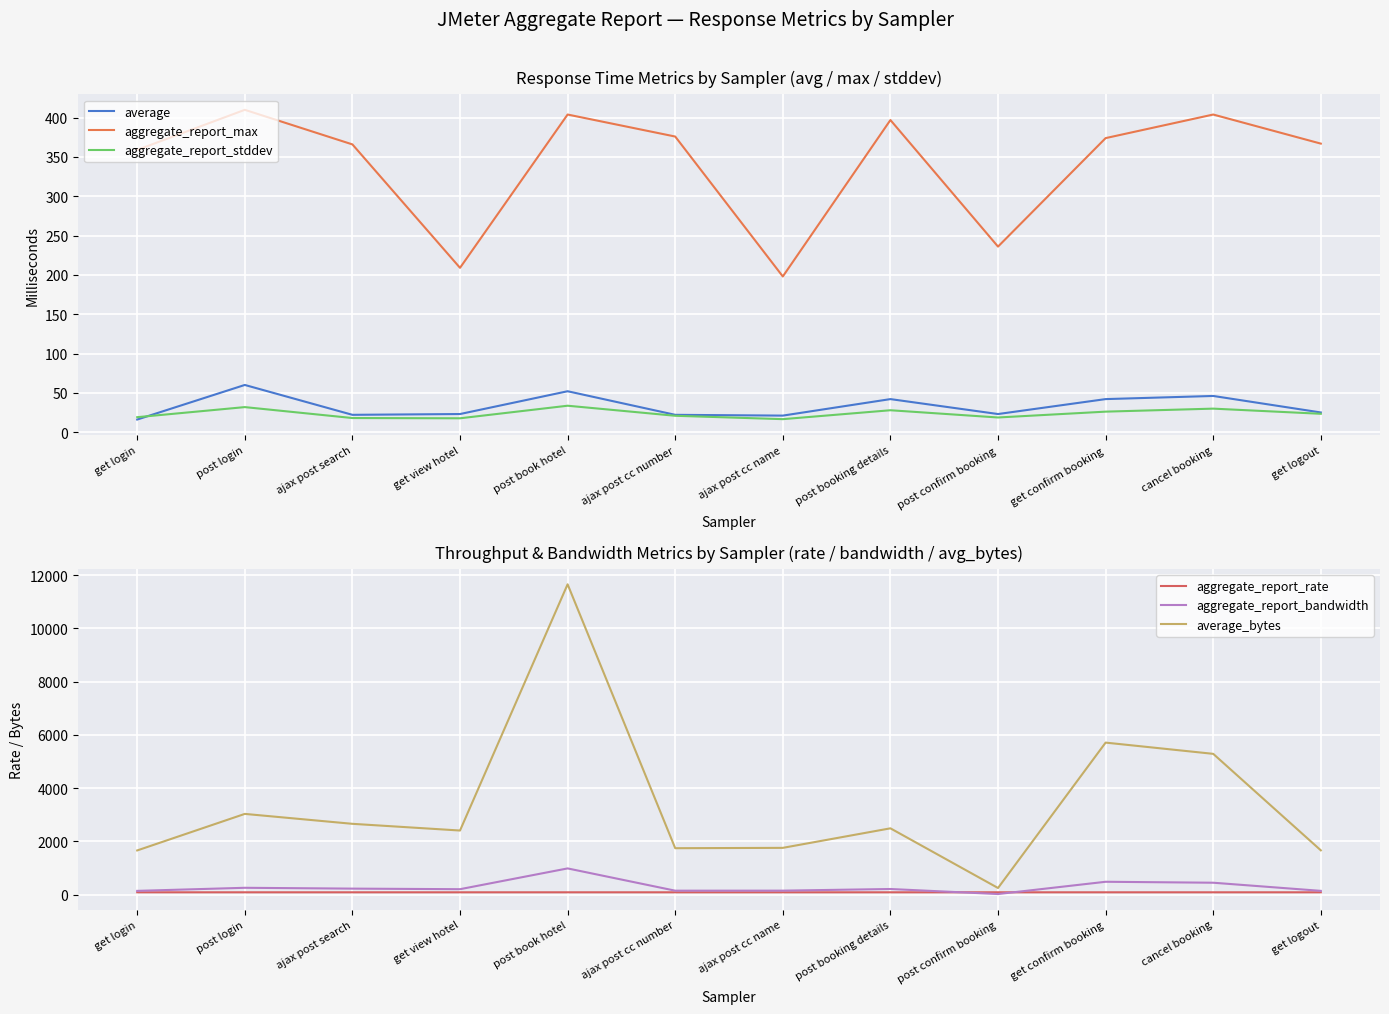

What is the approximate value of aggregate_report_rate at cancel booking?

86.4